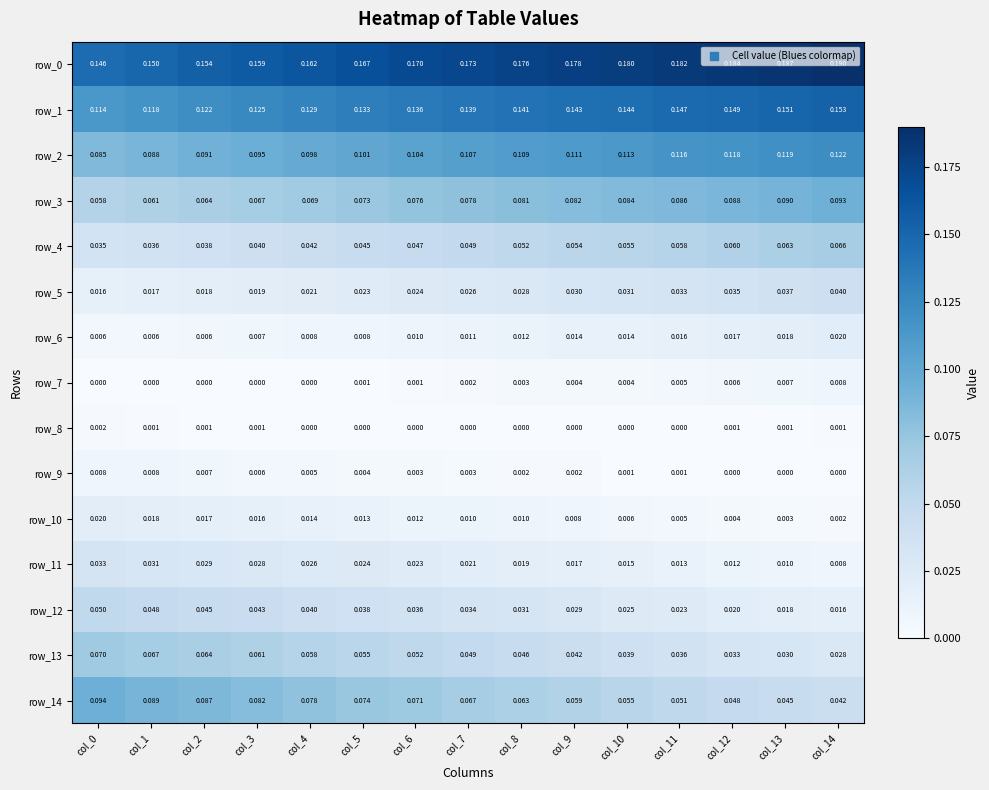

How many row_0 values are between 0 and 1?

15